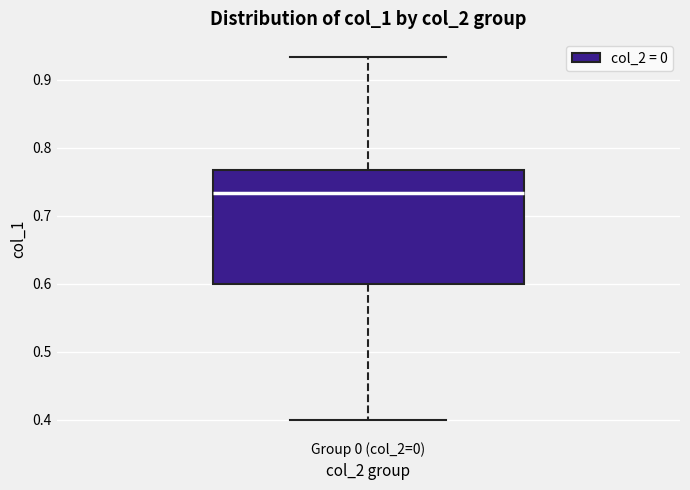

Read this box plot against the y-axis: the position of the median line, the range covered by the box, and the ends of both whiskers. The values are not printed on the chart, so give them approximately, as read against the axis.

median 0.73, box 0.60 to 0.77, whiskers 0.40 to 0.93